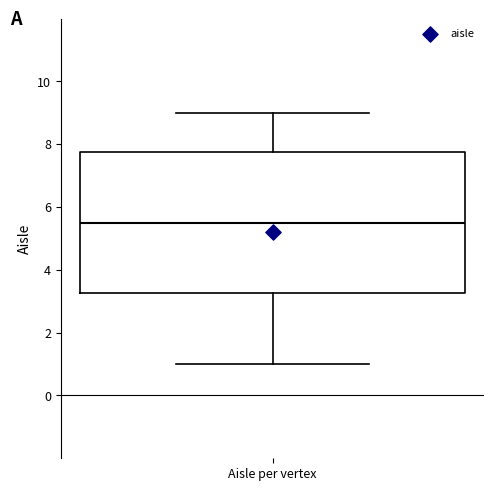

Transcribe this box plot: give where the median line is, the range the box spans, and where the two whiskers end, as read against the y-axis. The values are not printed on the chart, so give them approximately, as read against the axis.

median 5.6, box 3.2 to 7.8, whiskers 1.0 to 9.0